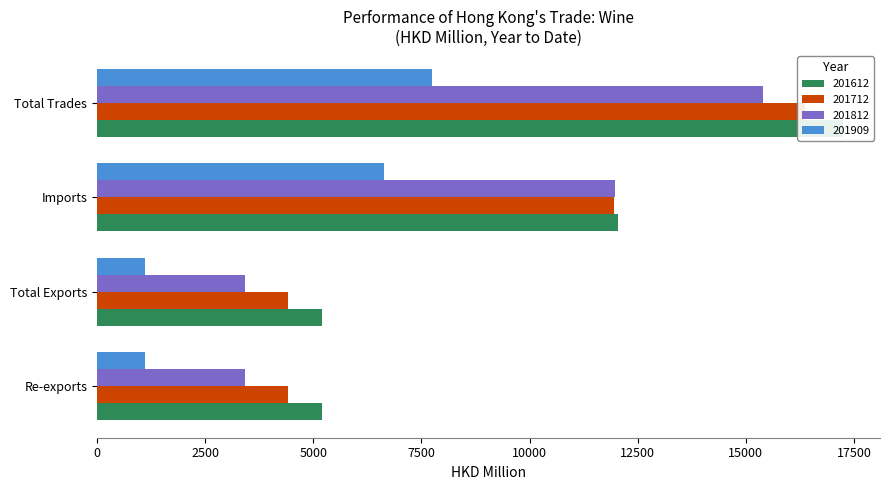

Reading left to right, list all the values displayed in this chart.

201612: Re-exports=5198.3	Total Exports=5198.3	Imports=12043.9	Total Trades=17242.2
201712: Re-exports=4422.0	Total Exports=4422.0	Imports=11950.8	Total Trades=16372.8
201812: Re-exports=3425.5	Total Exports=3425.5	Imports=11967.9	Total Trades=15393.4
201909: Re-exports=1110.3	Total Exports=1110.3	Imports=6645.6	Total Trades=7755.9